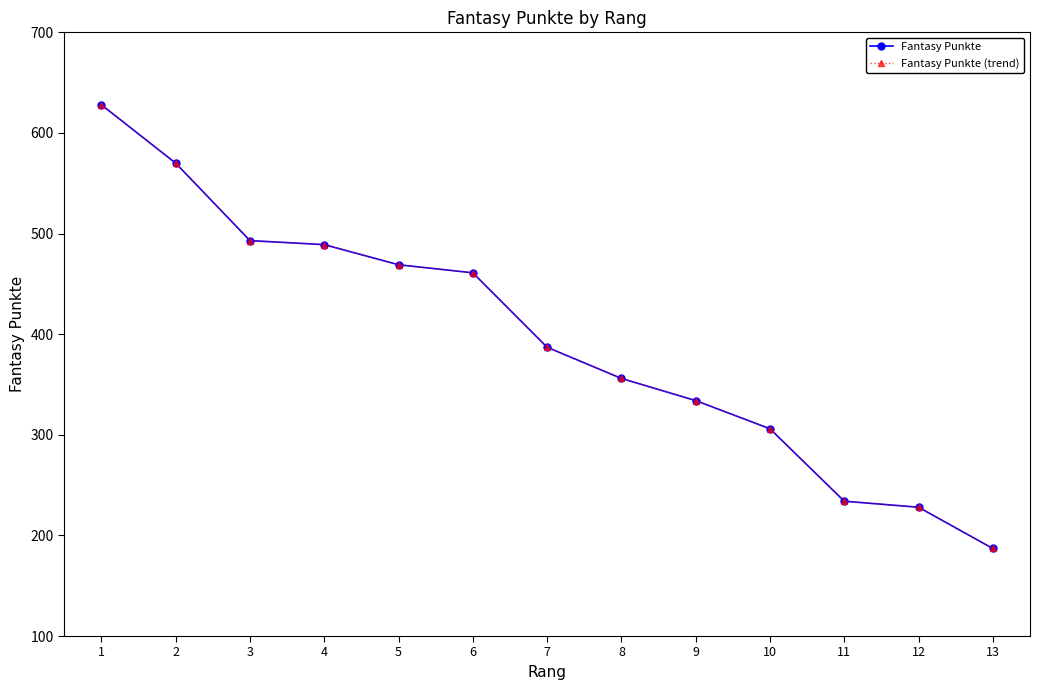

What is the minimum value shown in the chart?

187